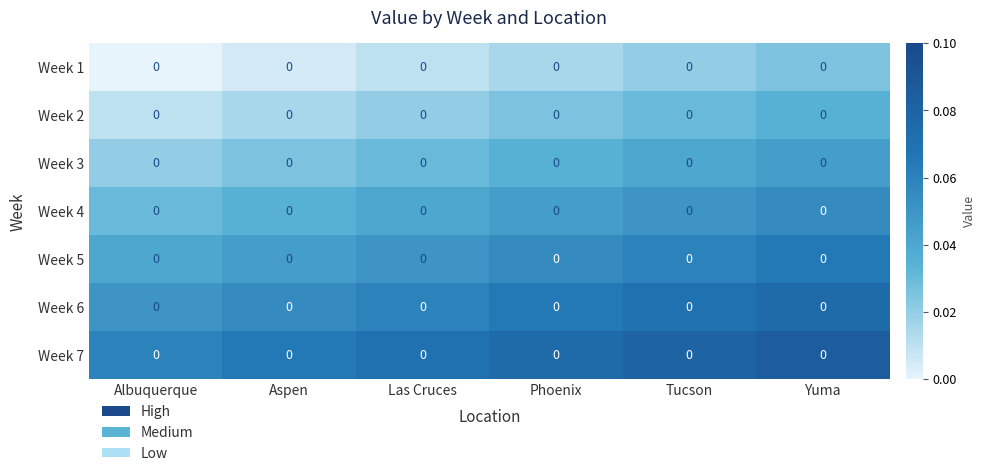

True or false: Week 3 has a value of 0.0 at Yuma.

True